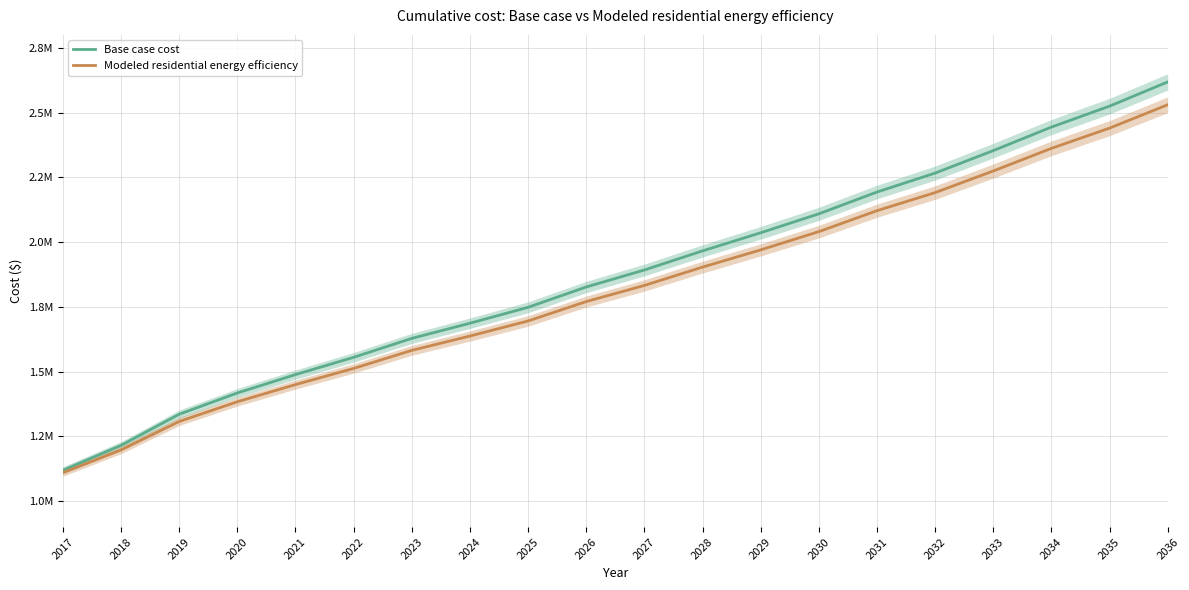

What is the spread (max minus min) of values at 2026?

56303.5